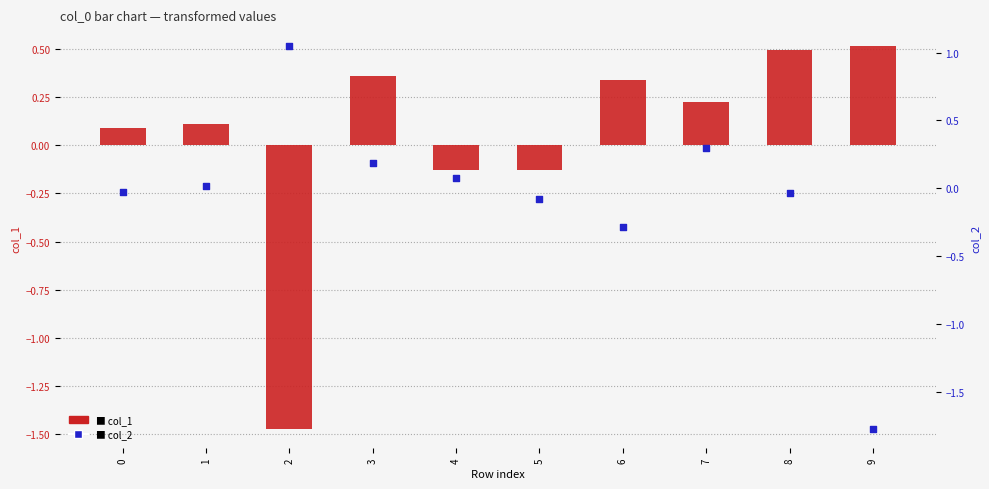

Which series reaches the maximum Y coordinate?

col_2